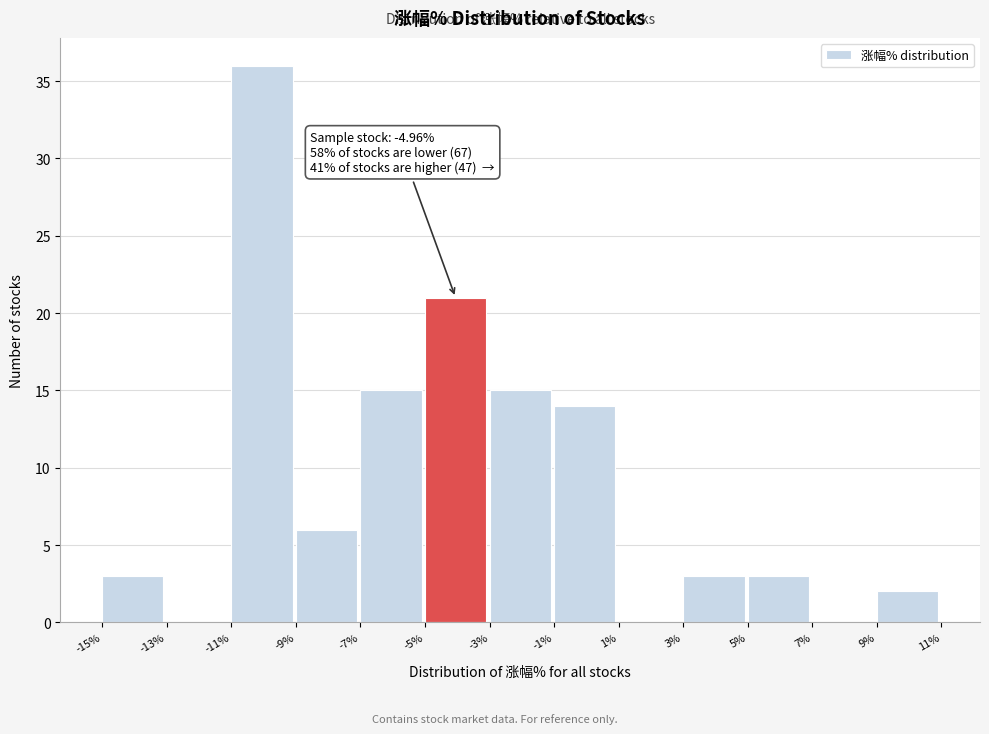

Over which range of the x-axis is the bar tallest?

-11% to -9%